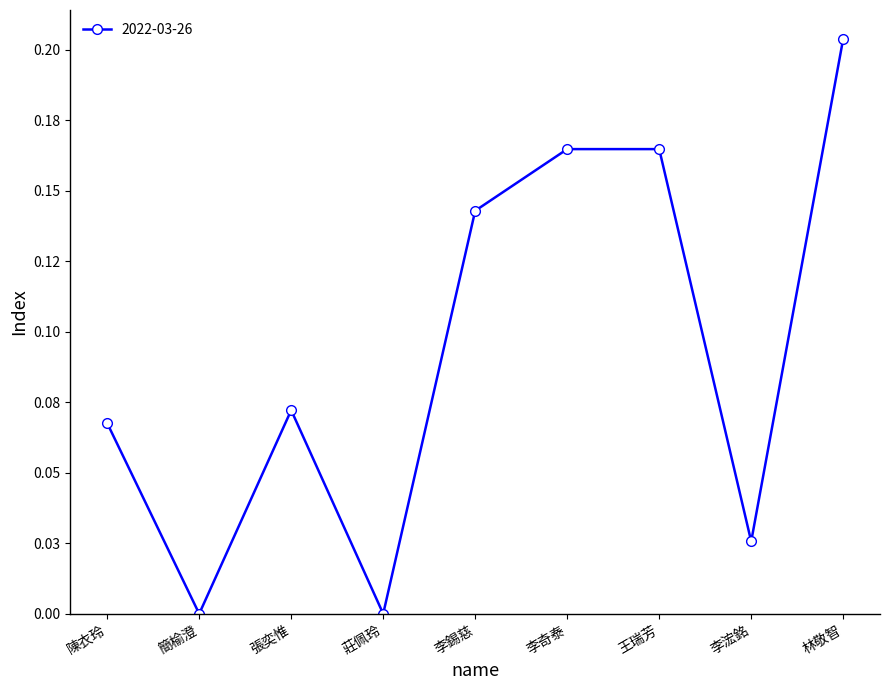

Is this an area chart (filled region under the line)?

No